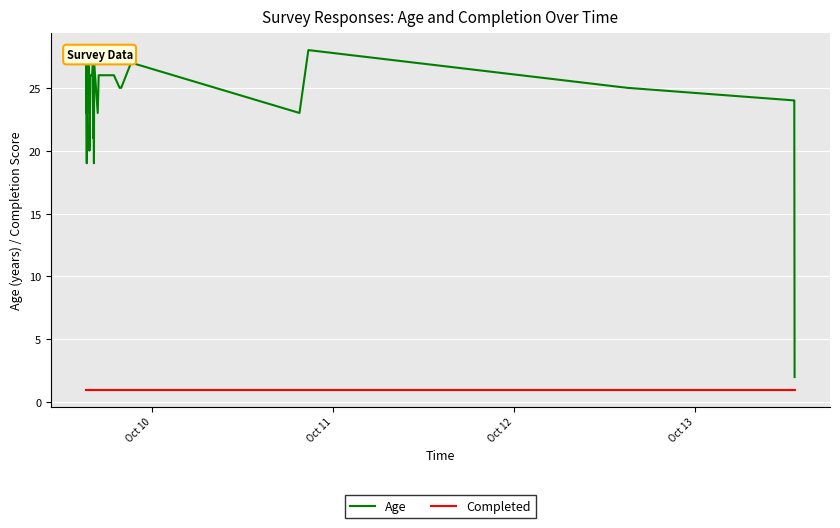

Reading left to right, list all the values displayed in this chart.

Age: 23	28	19	26	24	27	23	27	25	28	26	20	25	26	26	26	27	21	27	19	27	23	26	26	26	26	25	25	25	25	25	27	23	28	25	24	24	2
Completed: 1	1	1	1	1	1	1	1	1	1	1	1	1	1	1	1	1	1	1	1	1	1	1	1	1	1	1	1	1	1	1	1	1	1	1	1	1	1